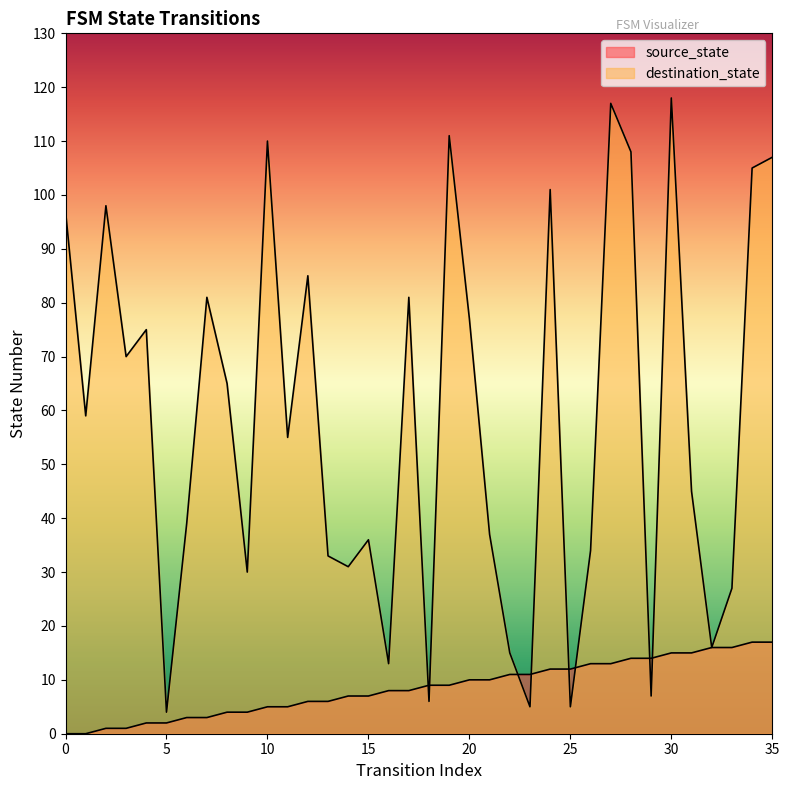

How many times do source_state and destination_state cross each other?

8